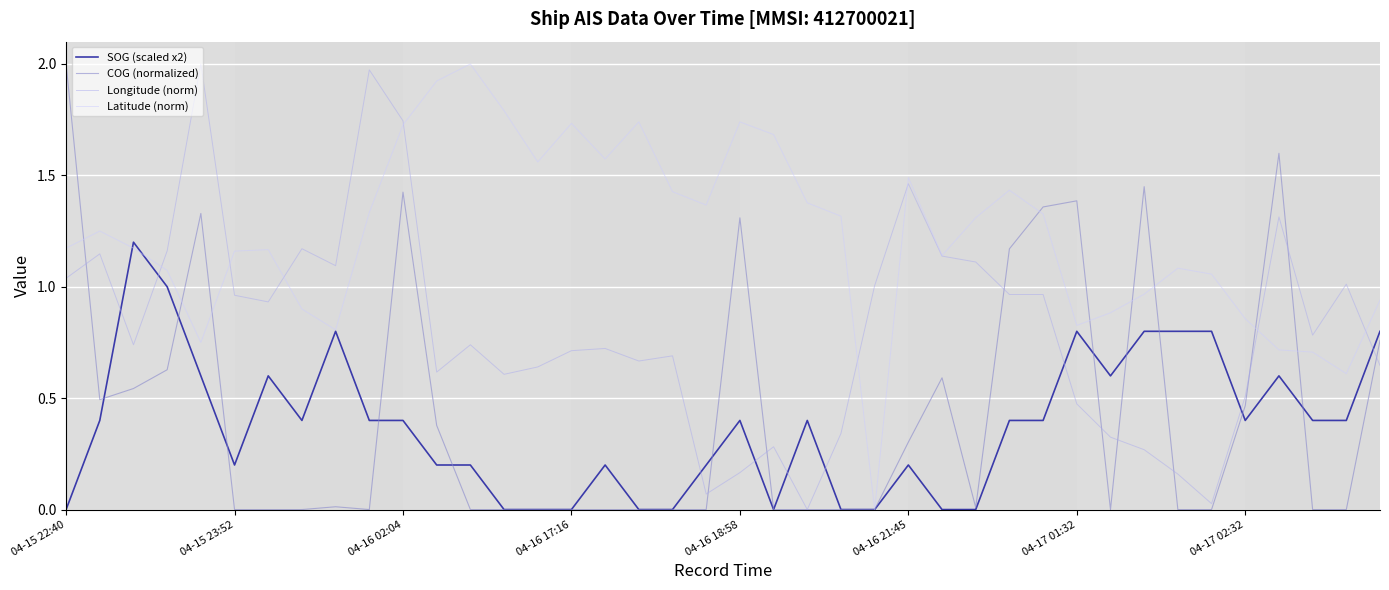

Which series has the largest total across all categories?

Latitude (norm)